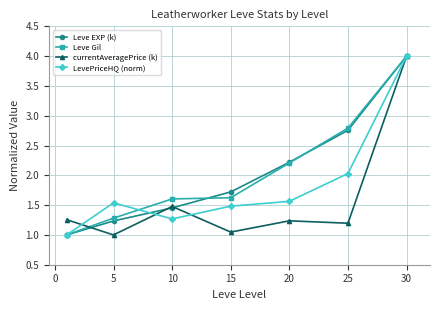

What is the difference between the maximum and minimum values in the currentAveragePrice (k) series?

3.0